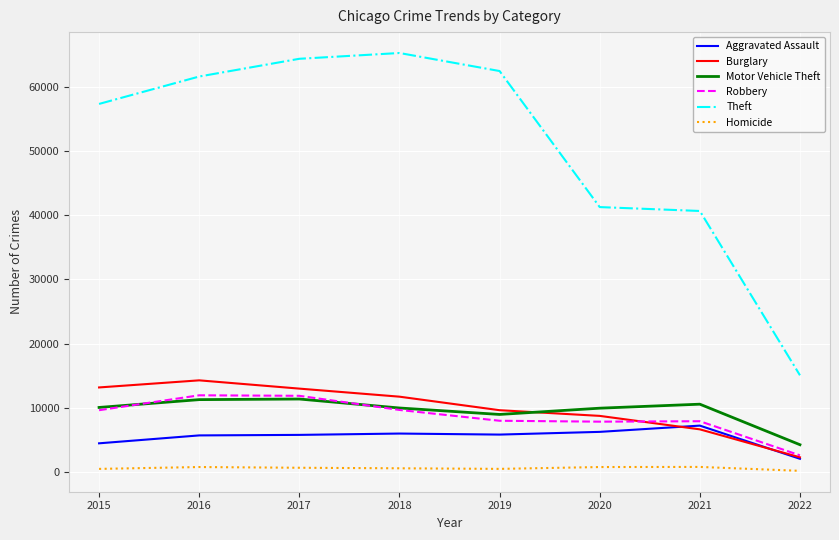

True or false: Homicide and Motor Vehicle Theft intersect in this chart.

False